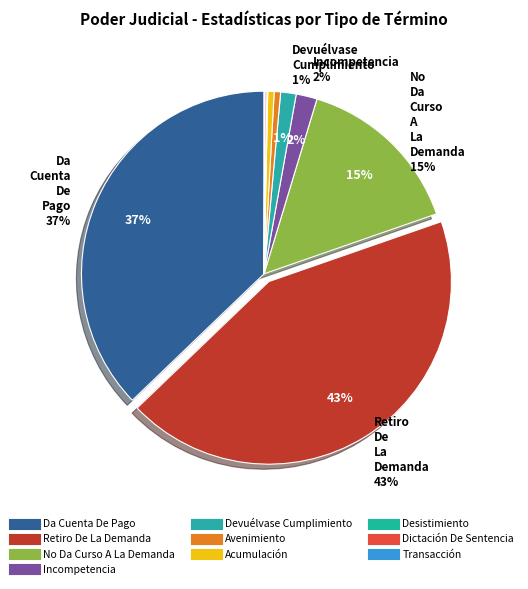

To the nearest percent, what is the average slice percentage?

10%